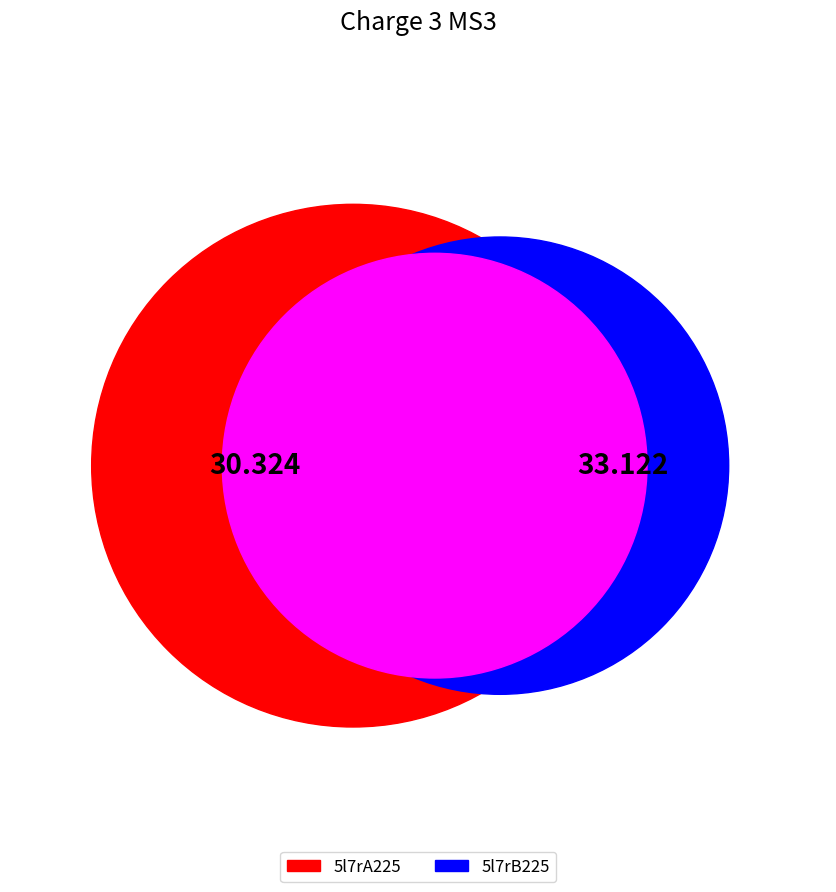

Rank the categories by value from highest to lowest.

5l7rB225, 5l7rA225